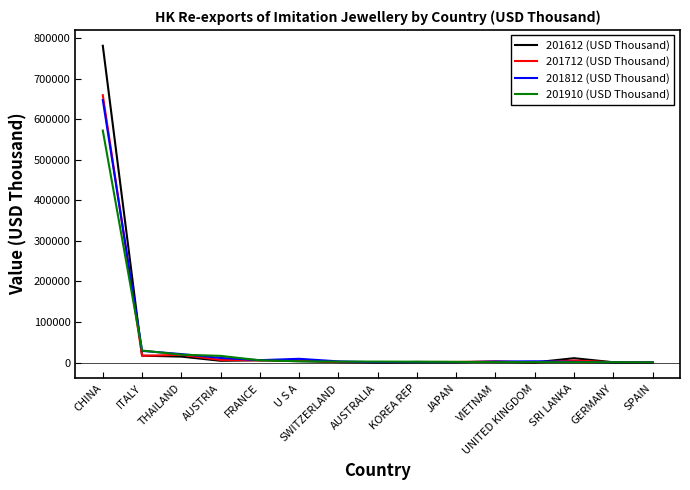

What is the difference between the maximum and minimum values in the 201612 (USD Thousand) series?

781498.7